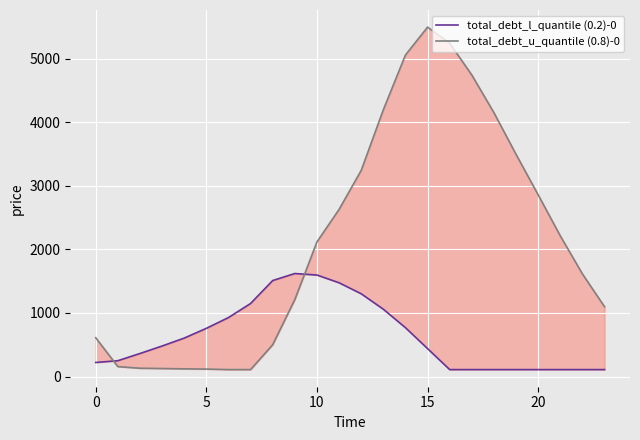

At which label does total_debt_l_quantile (0.2)-0 reach its peak?

9